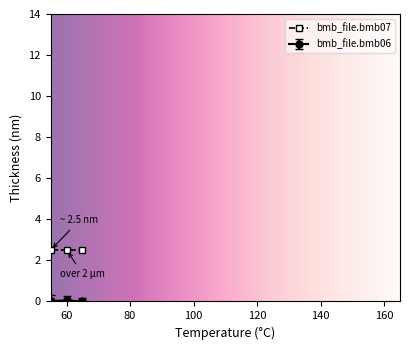

How many categories are shown in the chart?

11